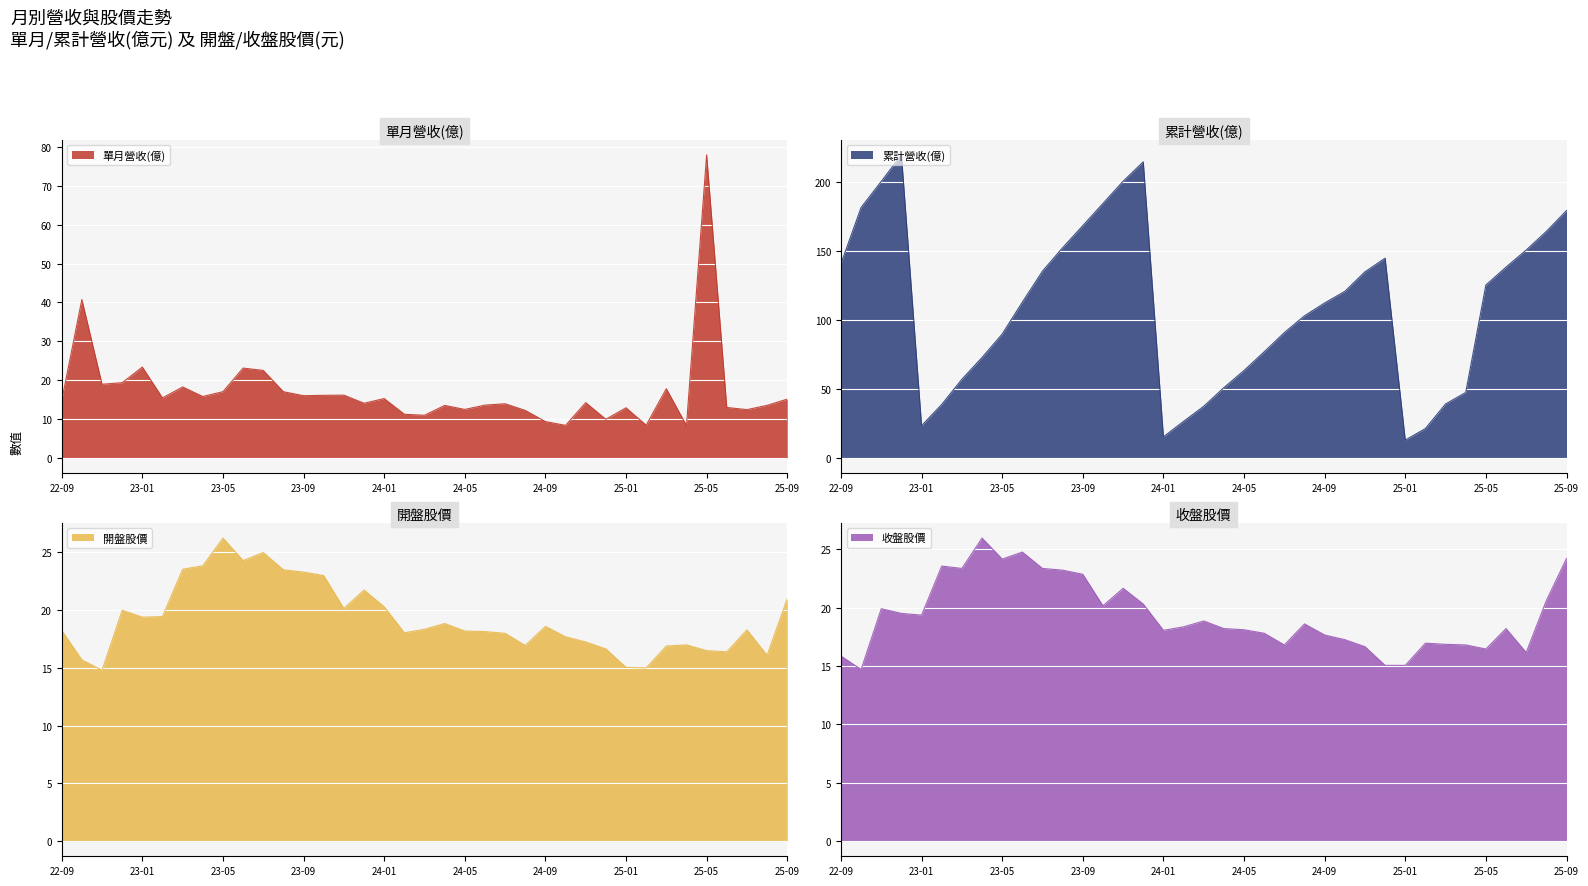

What is the minimum value for 單月營收(億)?

8.3